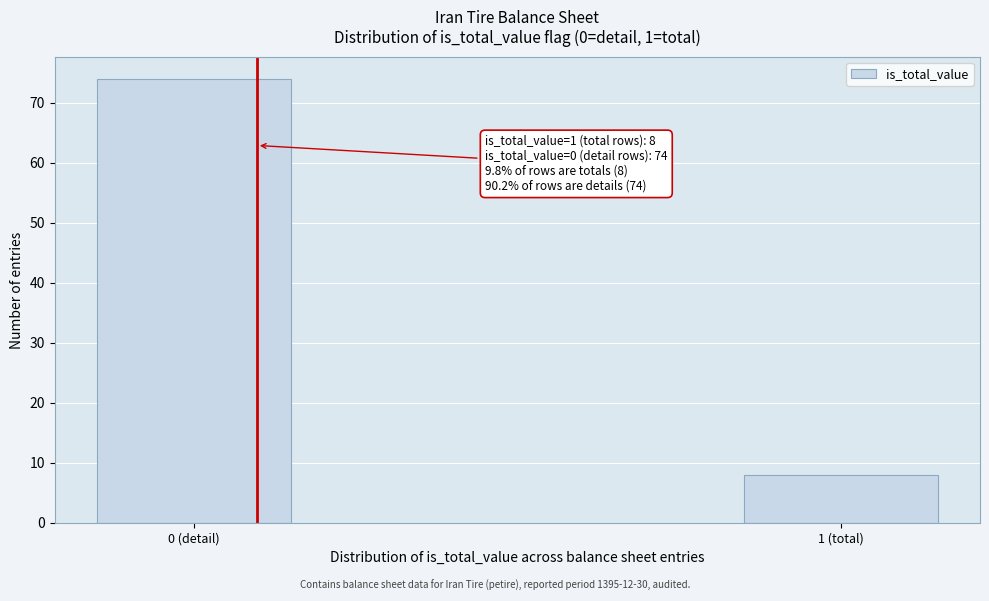

Reading left to right, transcribe all the data shown in this chart.

0 (detail)=74	1 (total)=8